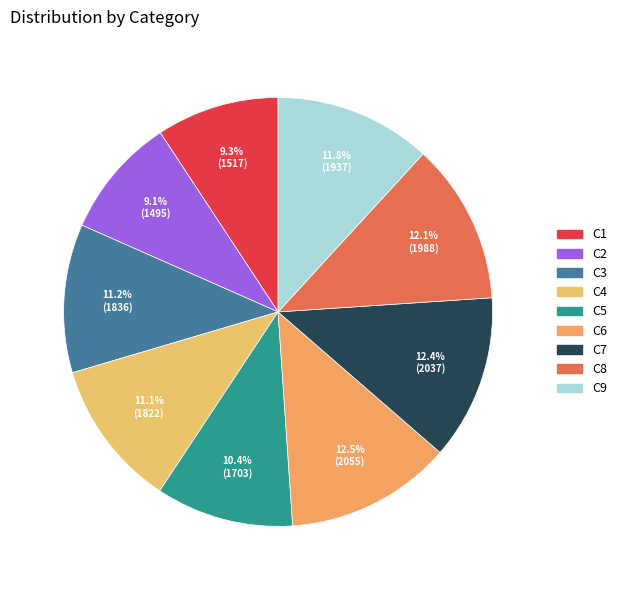

Does C3 account for over 50% of the chart?

No